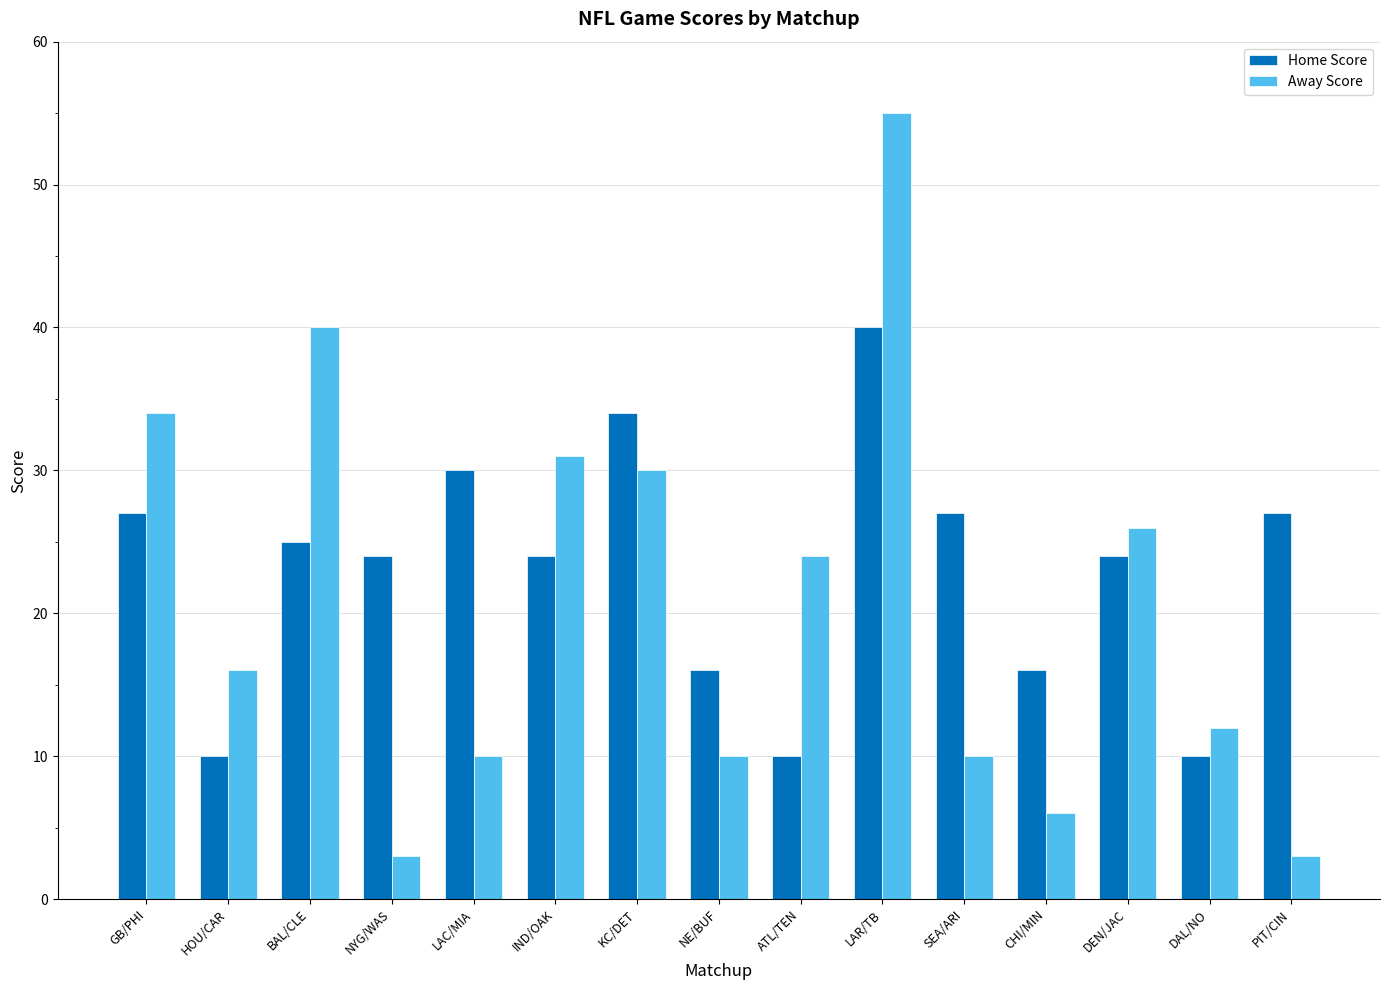

Reading left to right, list all the values displayed in this chart.

Home Score: 27	10	25	24	30	24	34	16	10	40	27	16	24	10	27
Away Score: 34	16	40	3	10	31	30	10	24	55	10	6	26	12	3